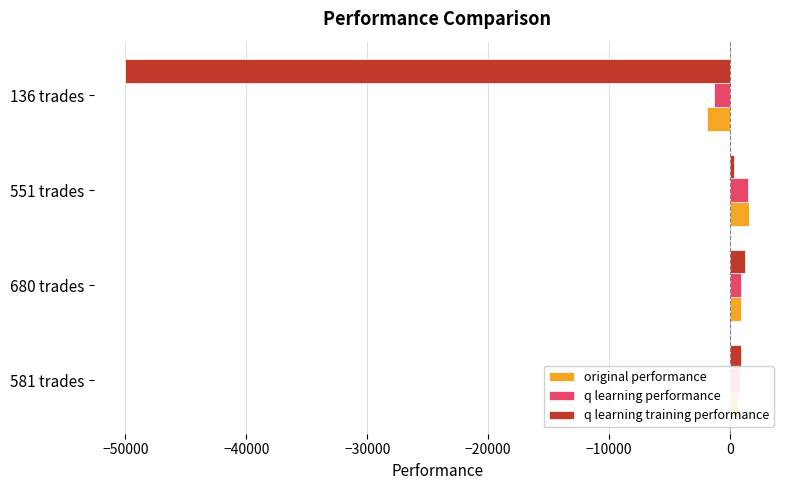

Which series has the widest spread of values?

q learning training performance